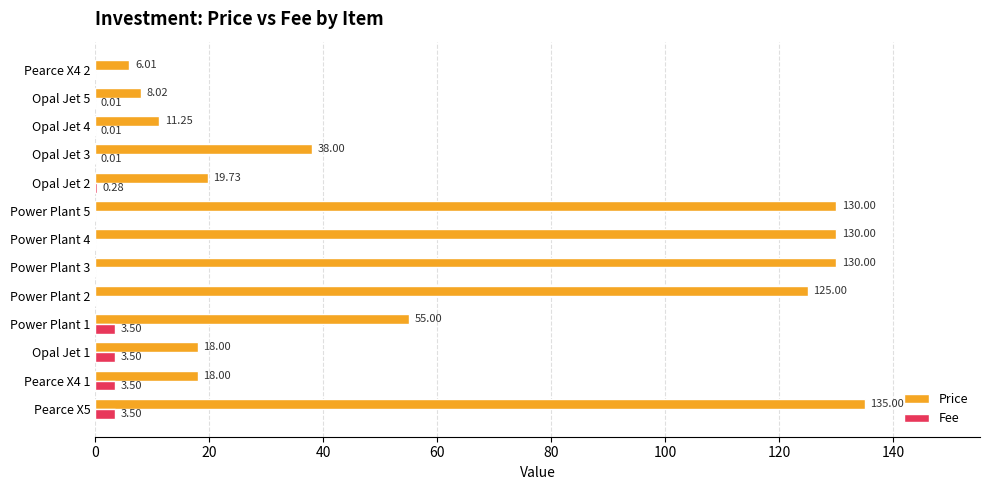

Is the value of Price at Pearce X5 greater than the value of Fee at Pearce X4 1?

Yes